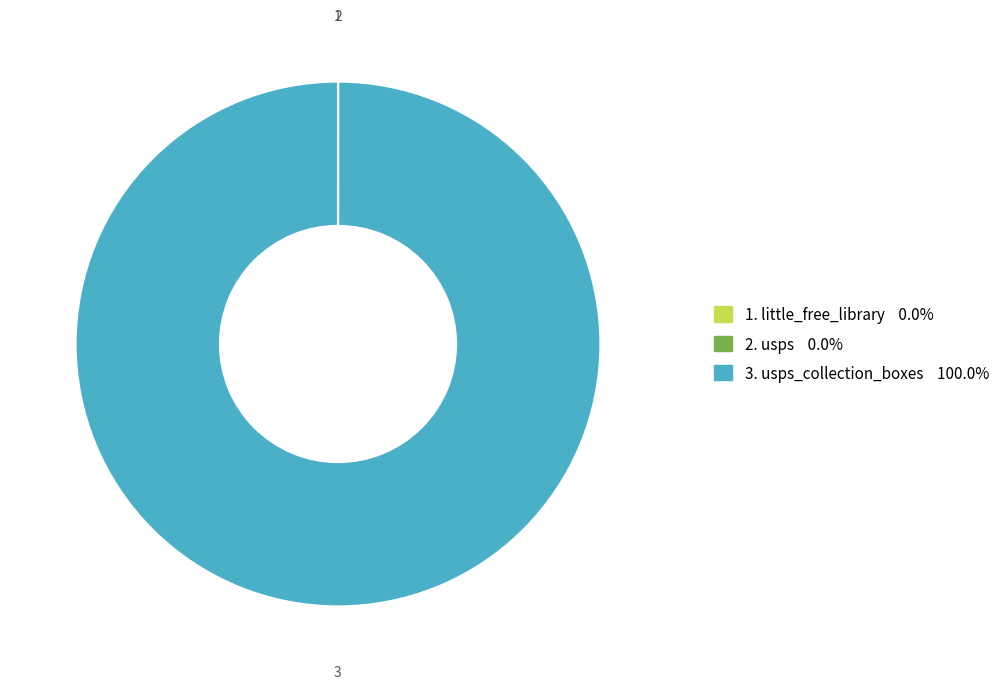

Is there any slice that represents more than half of the pie?

Yes